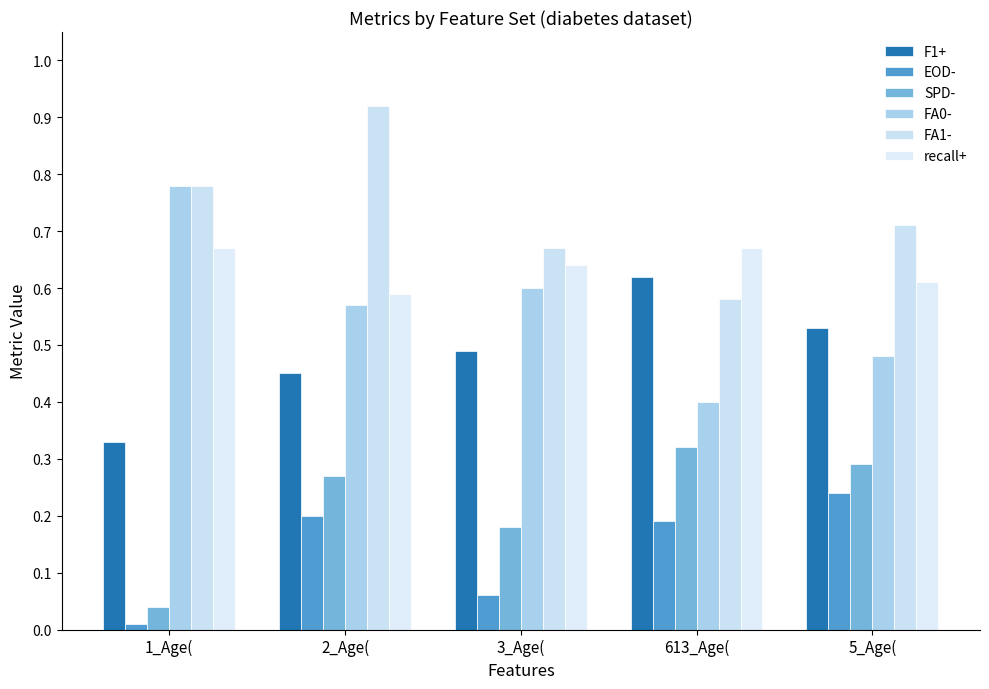

How many bars are there in total?

30